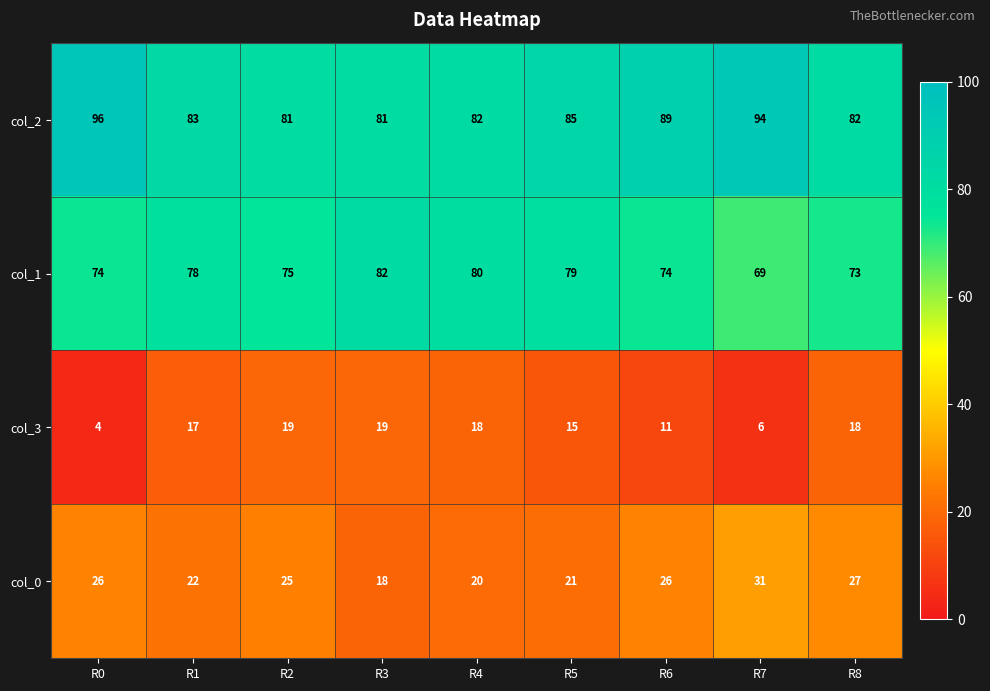

At R7, list the series in order from largest to smallest.

col_2, col_1, col_0, col_3